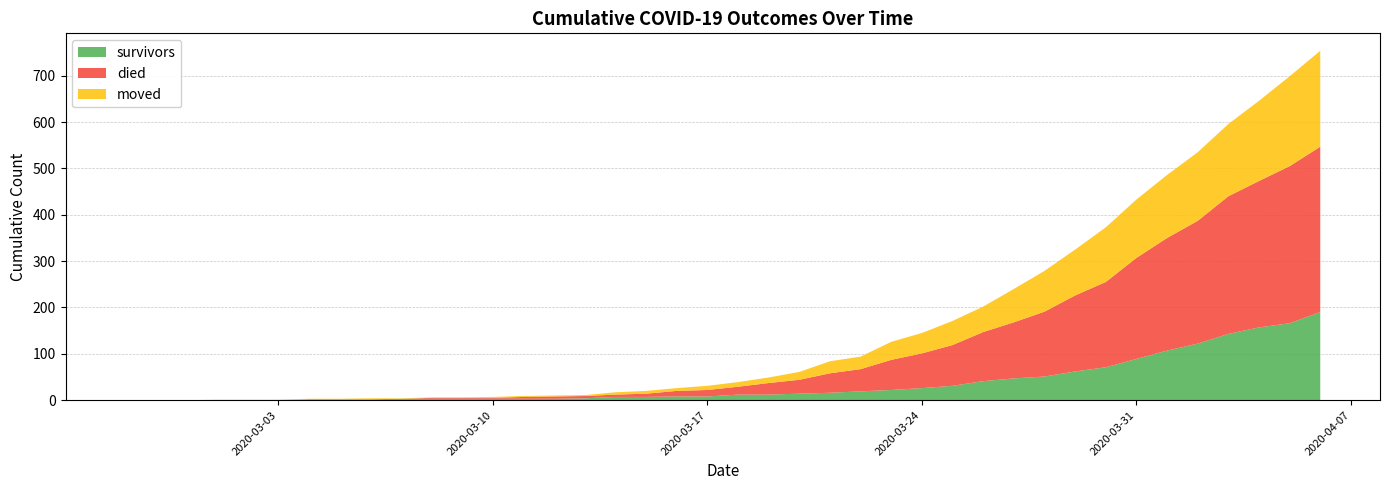

Reading left to right, what are all the values shown in this chart?

survivors: 2020-02-27=0	2020-02-28=0	2020-02-29=0	2020-03-01=0	2020-03-02=0	2020-03-03=0	2020-03-04=2	2020-03-05=2	2020-03-06=2	2020-03-07=3	2020-03-08=3	2020-03-09=3	2020-03-10=3	2020-03-11=3	2020-03-12=3	2020-03-13=4	2020-03-14=7	2020-03-15=7	2020-03-16=8	2020-03-17=8	2020-03-18=12	2020-03-19=12	2020-03-20=14	2020-03-21=16	2020-03-22=19	2020-03-23=22	2020-03-24=26	2020-03-25=31	2020-03-26=41	2020-03-27=47	2020-03-28=51	2020-03-29=62	2020-03-30=71	2020-03-31=89	2020-04-01=107	2020-04-02=122	2020-04-03=143	2020-04-04=157	2020-04-05=166	2020-04-06=190
died: 2020-02-27=0	2020-02-28=0	2020-02-29=0	2020-03-01=0	2020-03-02=0	2020-03-03=0	2020-03-04=0	2020-03-05=0	2020-03-06=0	2020-03-07=0	2020-03-08=2	2020-03-09=2	2020-03-10=2	2020-03-11=4	2020-03-12=5	2020-03-13=5	2020-03-14=5	2020-03-15=7	2020-03-16=12	2020-03-17=14	2020-03-18=17	2020-03-19=25	2020-03-20=30	2020-03-21=42	2020-03-22=48	2020-03-23=65	2020-03-24=75	2020-03-25=88	2020-03-26=106	2020-03-27=121	2020-03-28=140	2020-03-29=164	2020-03-30=184	2020-03-31=218	2020-04-01=243	2020-04-02=265	2020-04-03=297	2020-04-04=316	2020-04-05=339	2020-04-06=357
moved: 2020-02-27=0	2020-02-28=0	2020-02-29=0	2020-03-01=1	2020-03-02=1	2020-03-03=1	2020-03-04=1	2020-03-05=1	2020-03-06=2	2020-03-07=1	2020-03-08=1	2020-03-09=1	2020-03-10=2	2020-03-11=2	2020-03-12=2	2020-03-13=2	2020-03-14=5	2020-03-15=6	2020-03-16=6	2020-03-17=9	2020-03-18=10	2020-03-19=12	2020-03-20=17	2020-03-21=26	2020-03-22=27	2020-03-23=39	2020-03-24=44	2020-03-25=52	2020-03-26=55	2020-03-27=72	2020-03-28=88	2020-03-29=99	2020-03-30=118	2020-03-31=126	2020-04-01=136	2020-04-02=148	2020-04-03=156	2020-04-04=173	2020-04-05=194	2020-04-06=207